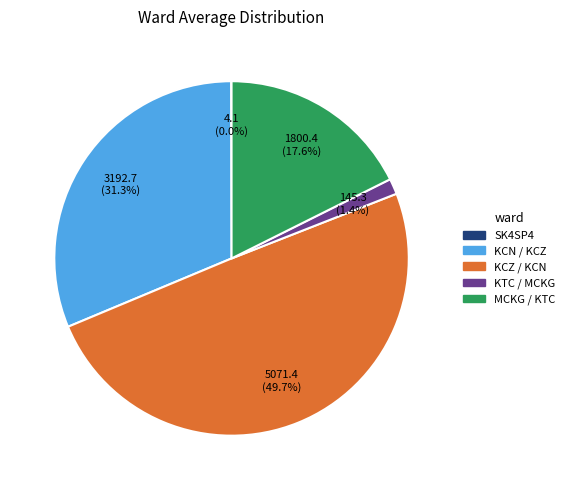

The KCN / KCZ slice represents 44% of the pie. True or false?

False